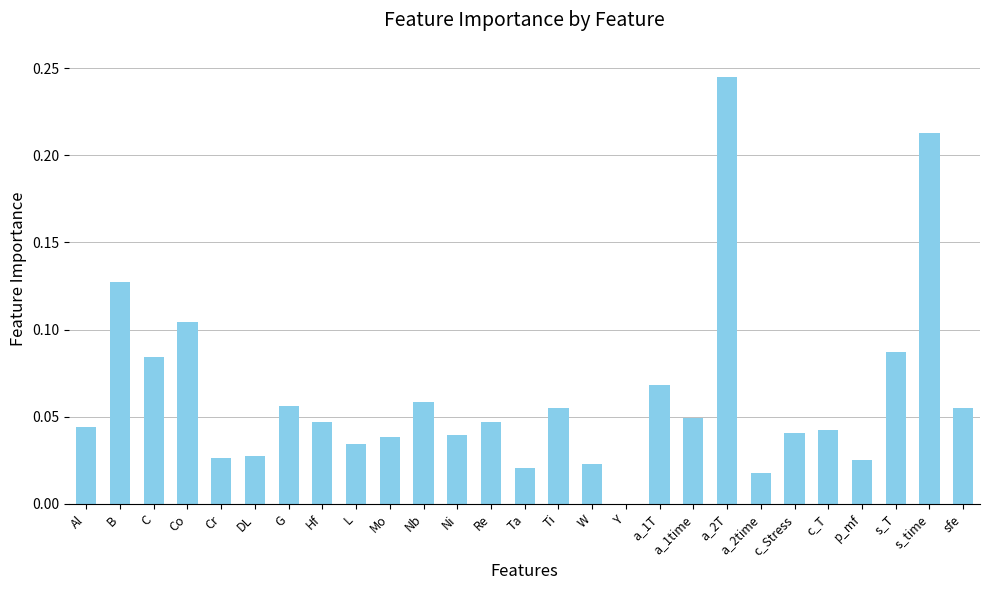

Count the number of values greater than 0.

26